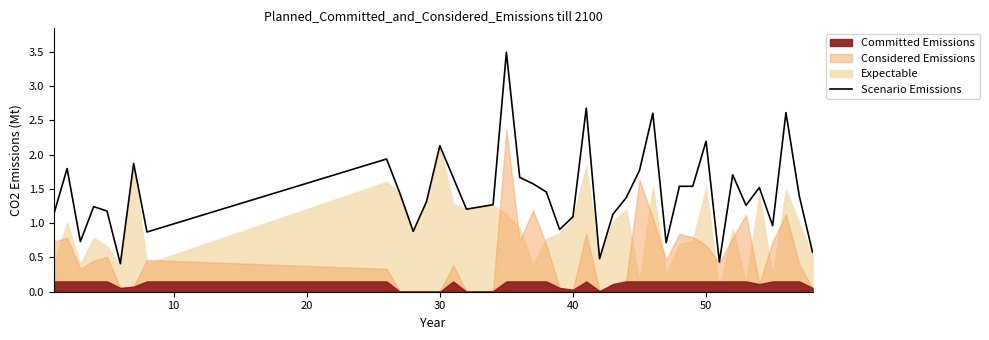

What is the maximum value for Scenario Emissions?

3.5